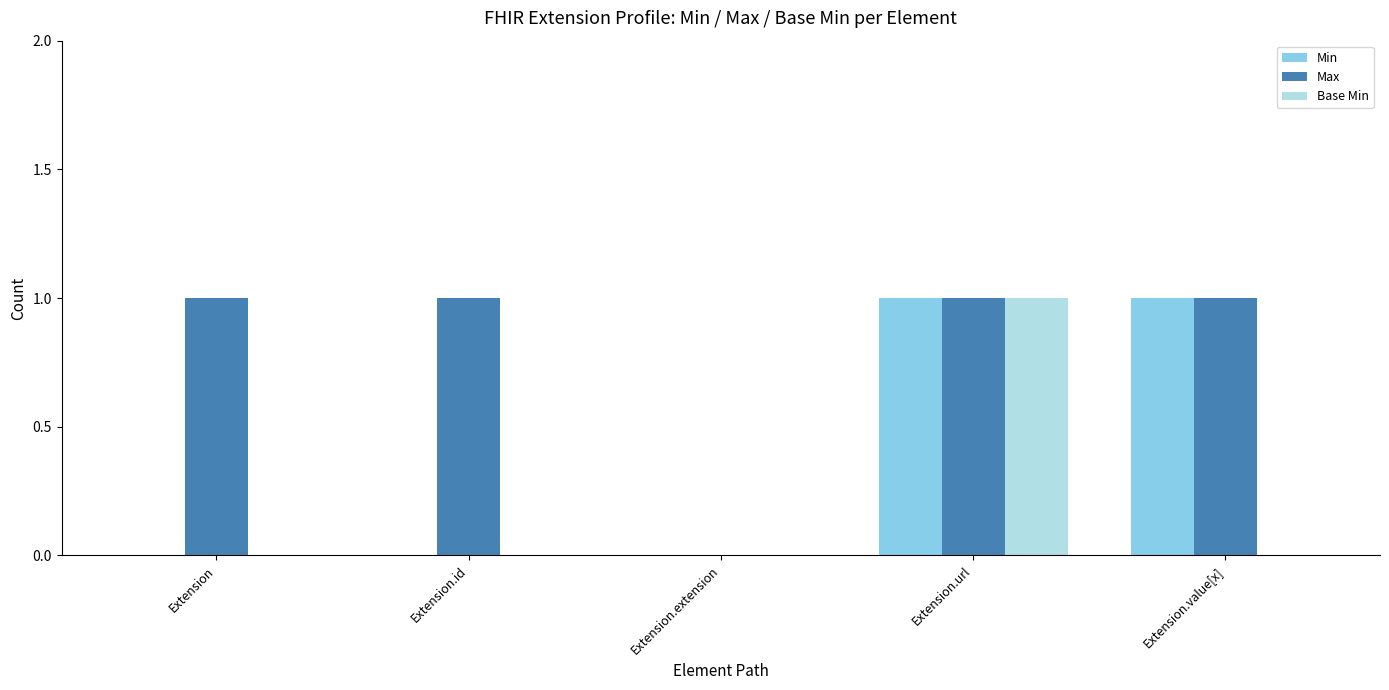

Which series has the largest total across all categories?

Max